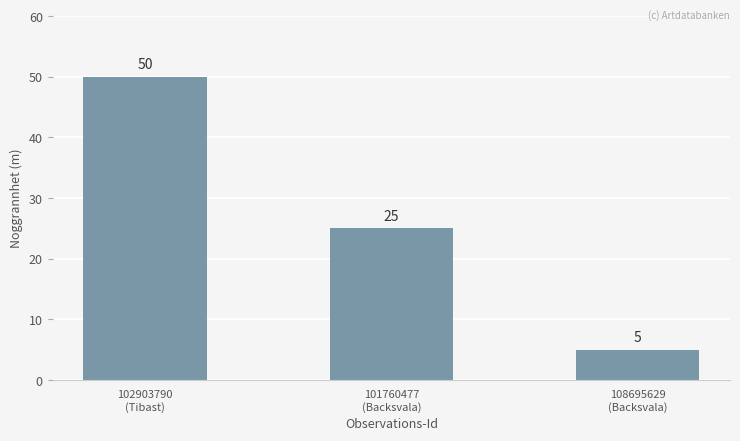

Approximately how many times larger is the value at 102903790
(Tibast) compared to 101760477
(Backsvala)?

2.0